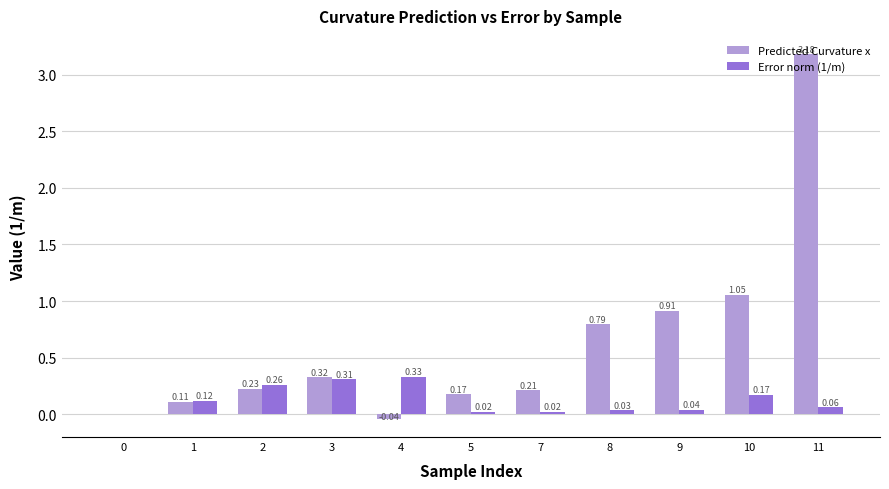

How many data points in Error norm (1/m) are above 0?

10